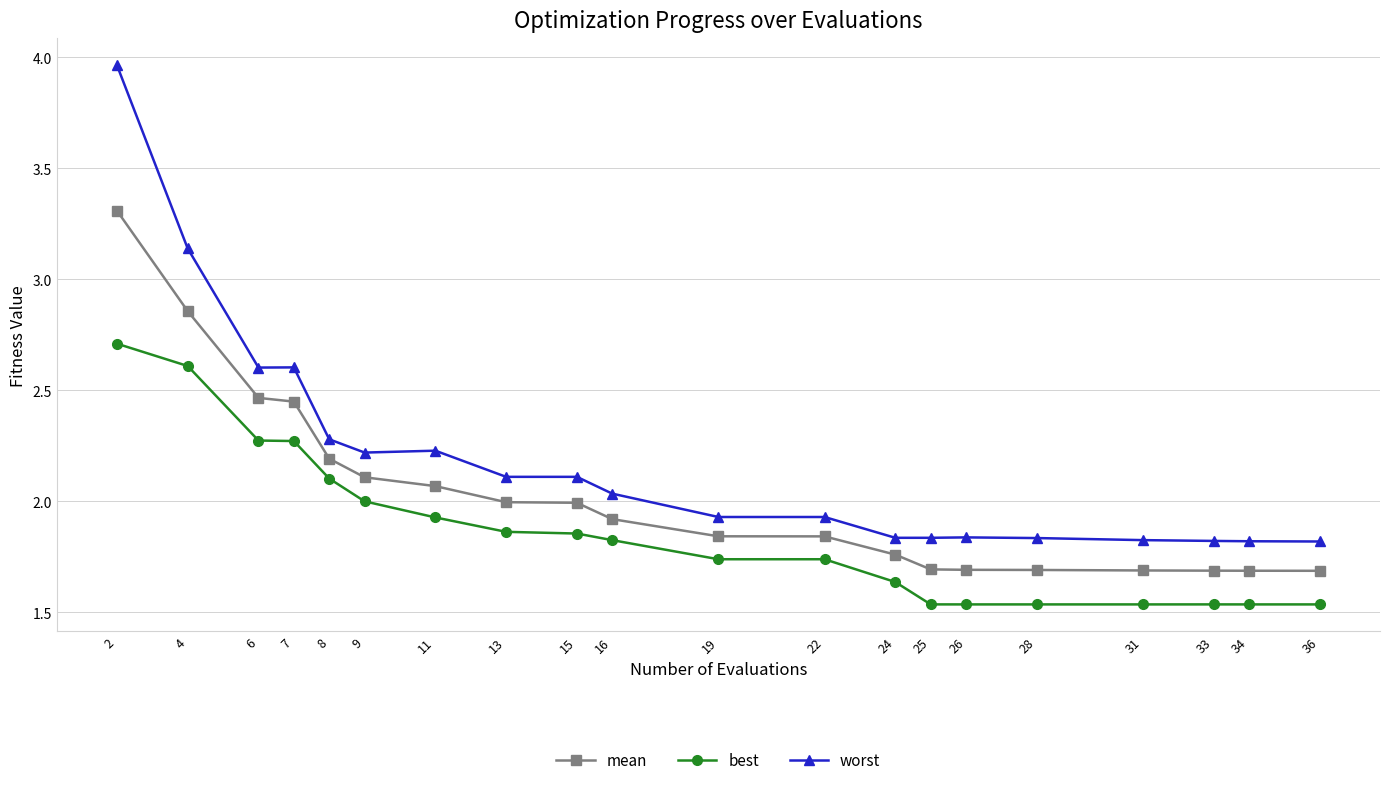

Which series has the widest spread of values?

worst